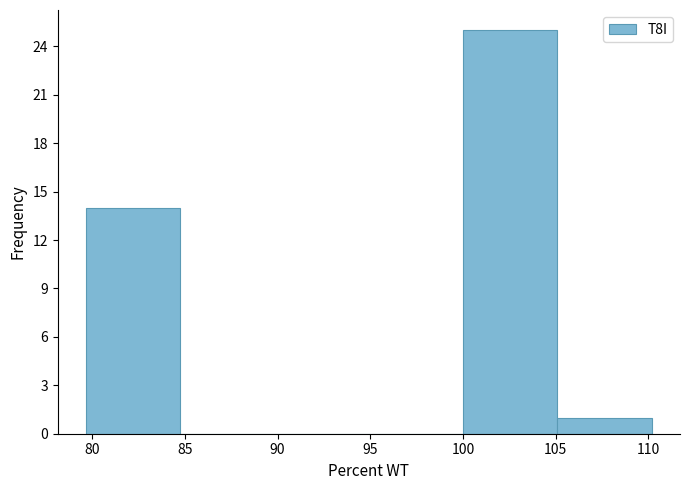

What is the height of the bar covering 79.5 to 84.5 on the x-axis? Neither the bar edges nor the heights are printed on the chart, so give them approximately, as read against the axes.

14